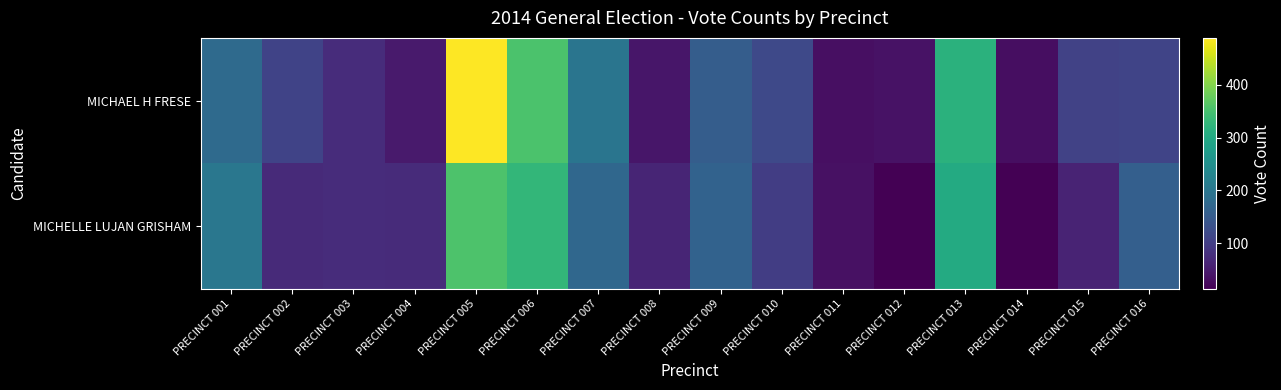

Which series changed the most between PRECINCT 014 and PRECINCT 016?

MICHELLE LUJAN GRISHAM